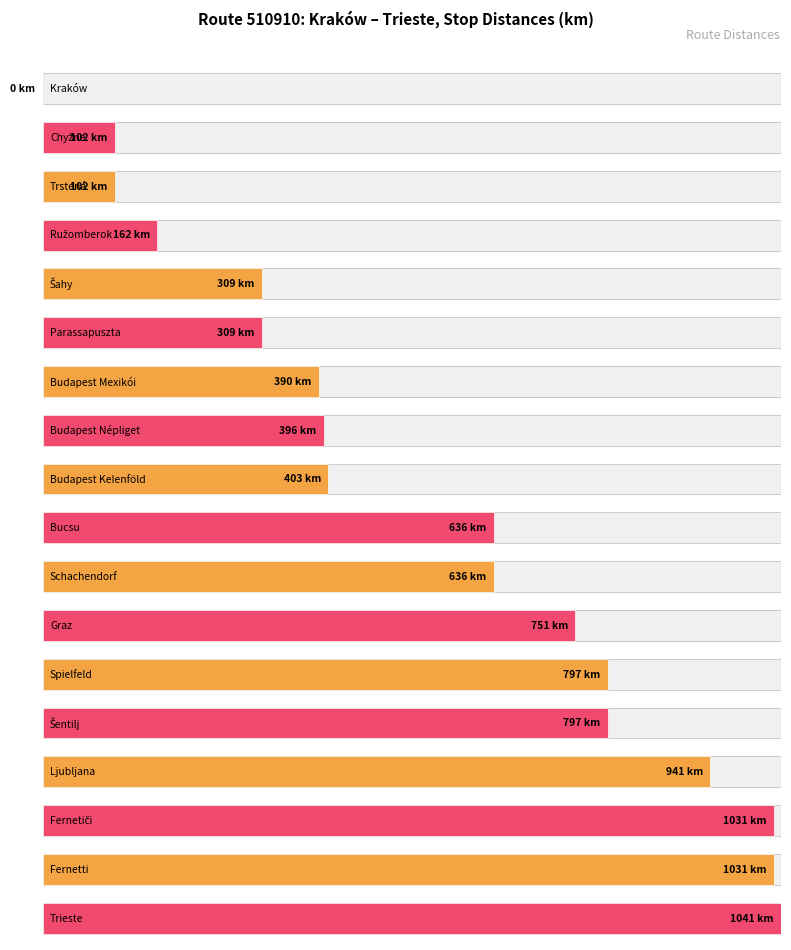

What position from the right is Ružomberok?

15